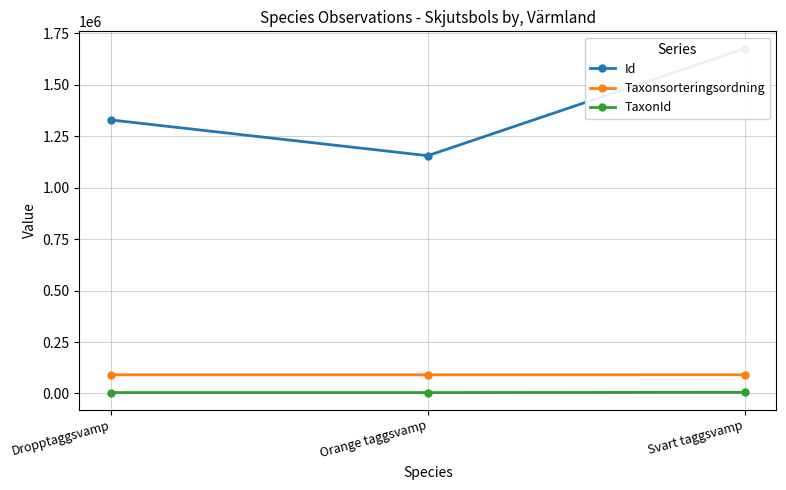

At which label does Taxonsorteringsordning first exceed 90653?

Svart taggsvamp